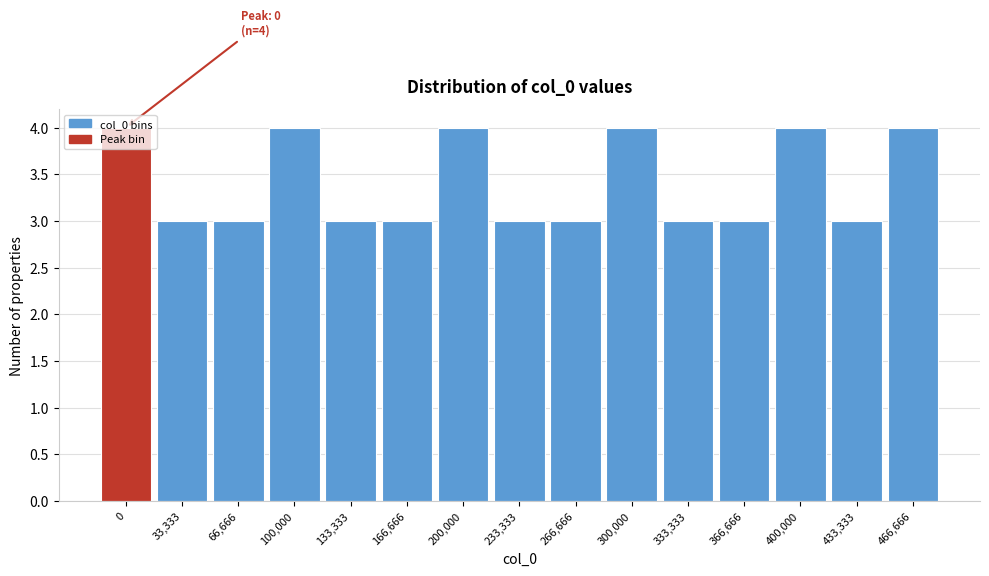

What is the minimum value shown in the chart?

3